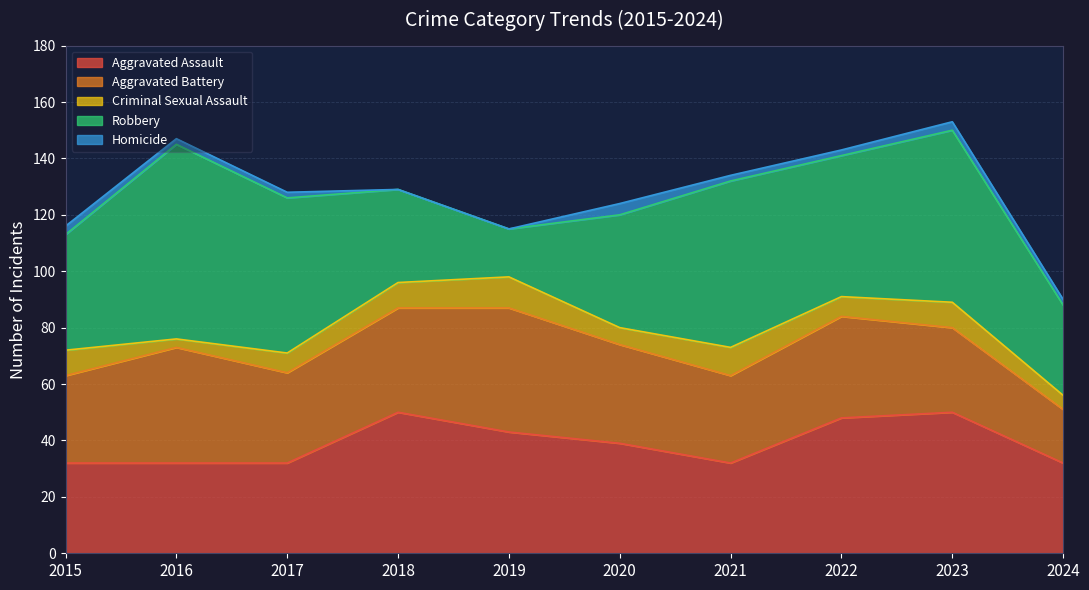

Does the chart have visible grid lines?

Yes